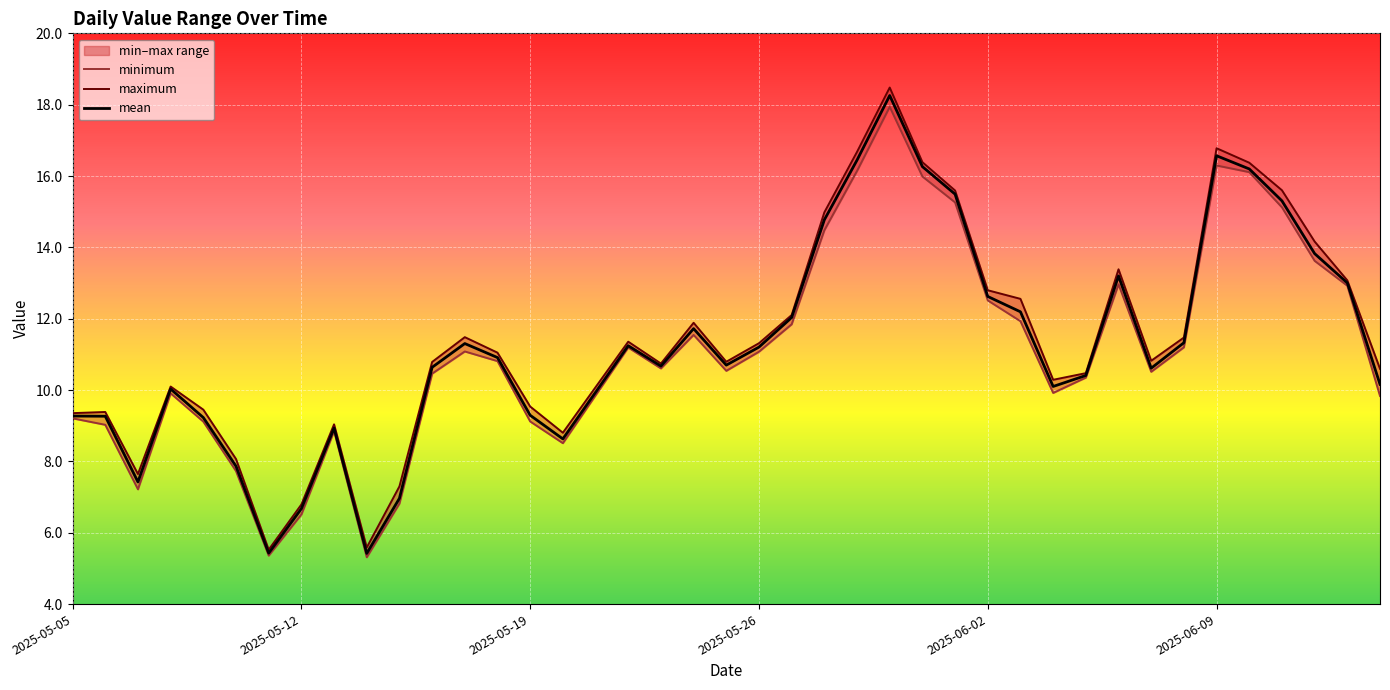

Reading left to right, transcribe all the data shown in this chart.

minimum: 9.2	9.0	7.2	9.9	9.1	7.7	5.4	6.5	8.8	5.3	6.8	10.5	11.1	10.8	9.1	8.5	11.2	10.6	11.5	10.5	11.1	11.8	14.5	16.1	17.9	16.0	15.3	12.5	11.9	9.9	10.3	13.0	10.5	11.2	16.3	16.1	15.1	13.6	12.9	9.8
maximum: 9.4	9.4	7.6	10.1	9.5	8.1	5.5	6.8	9.0	5.6	7.3	10.8	11.5	11.0	9.5	8.8	11.4	10.7	11.9	10.8	11.3	12.1	15.0	16.7	18.5	16.4	15.6	12.8	12.6	10.3	10.5	13.4	10.8	11.5	16.8	16.4	15.6	14.2	13.1	10.6
mean: 9.3	9.3	7.4	10.0	9.2	7.9	5.4	6.7	8.9	5.4	7.0	10.6	11.3	10.9	9.3	8.6	11.2	10.7	11.7	10.7	11.2	12.0	14.8	16.4	18.3	16.3	15.5	12.6	12.2	10.1	10.4	13.2	10.6	11.3	16.6	16.2	15.3	13.8	13.0	10.2